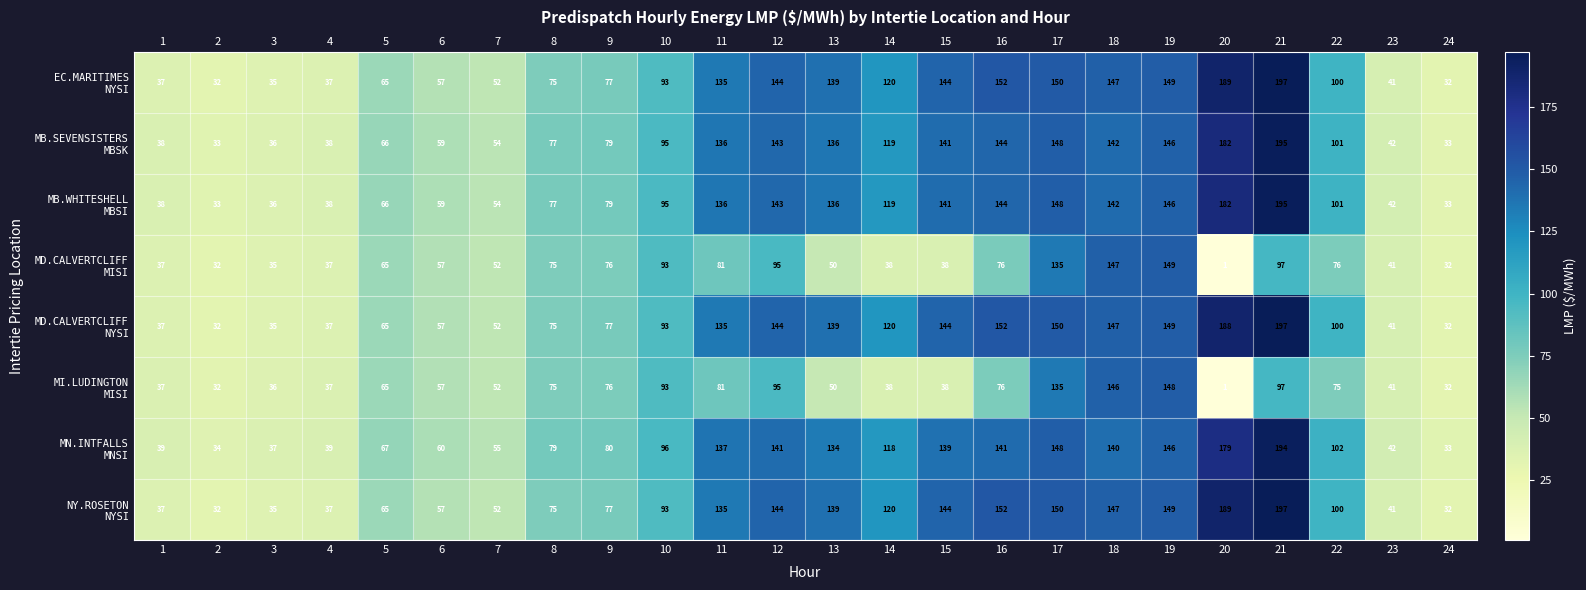

The value of MD.CALVERTCLIFF MISI at 18 is 146.7. True or false?

True